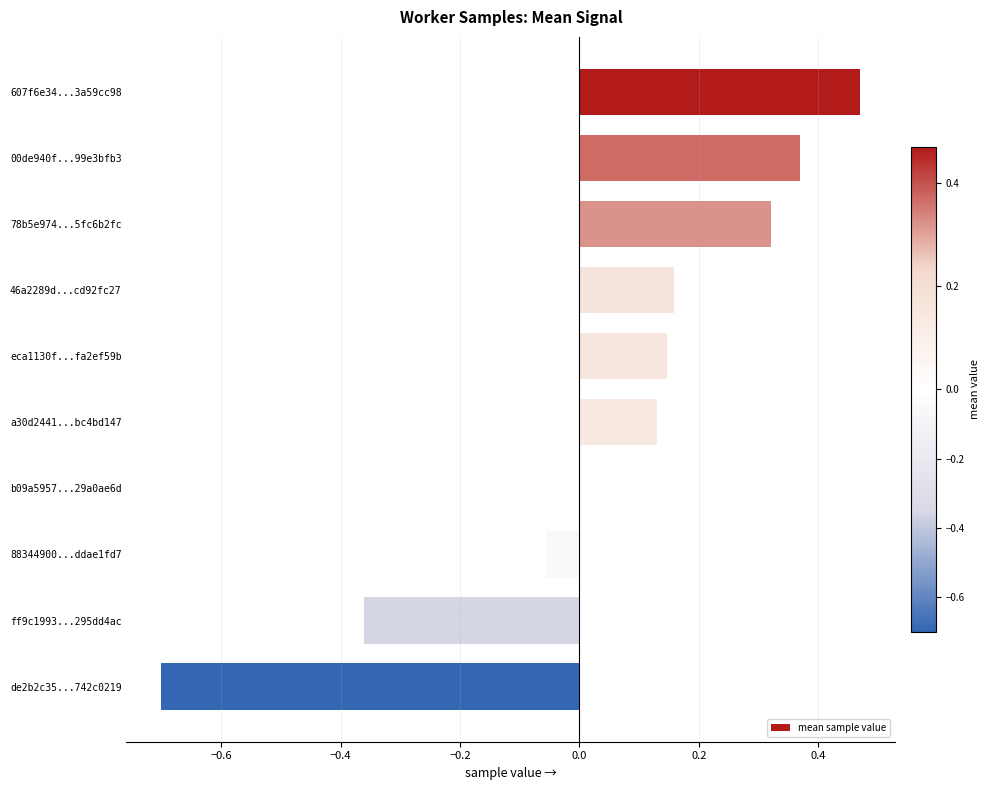

Is it true that the value at a30d2441...bc4bd147 is 0.0?

False